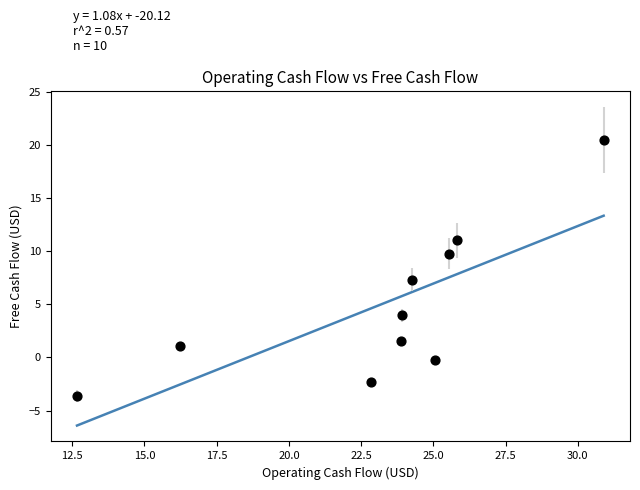

What Y value in the scatter plot is closest to 8?

7.3